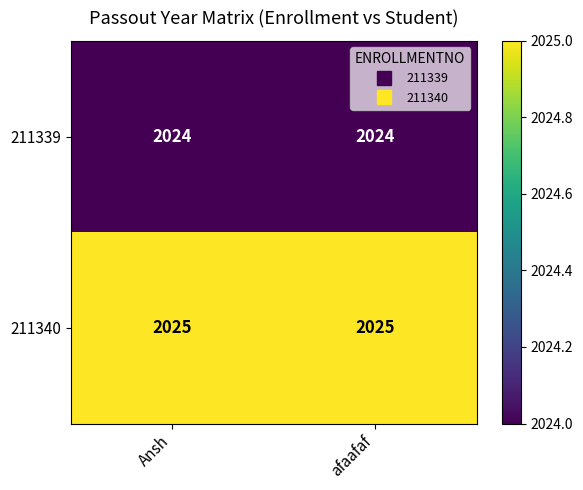

Reading left to right, list all the values displayed in this chart.

211339: Ansh=2024	afaafaf=2024
211340: Ansh=2025	afaafaf=2025